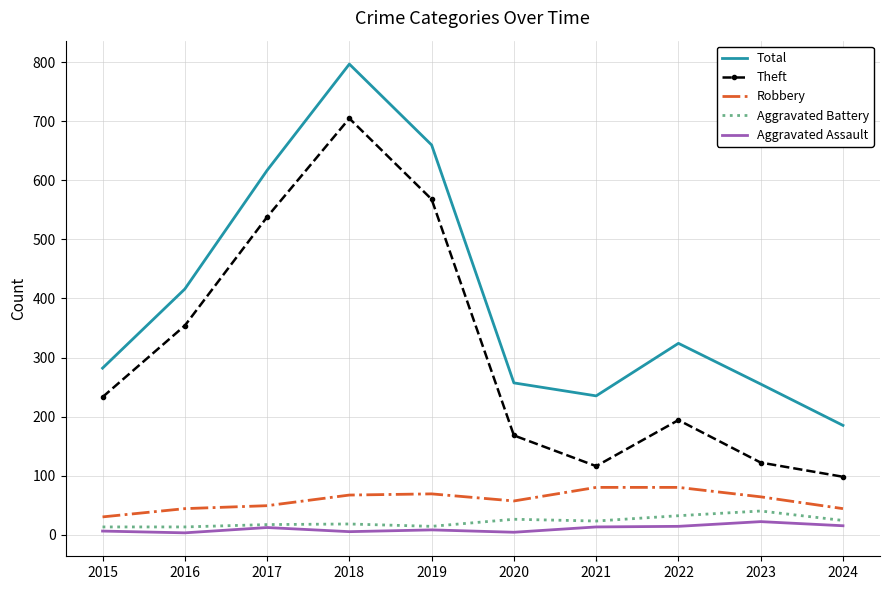

At which label does Robbery first exceed 64?

2018